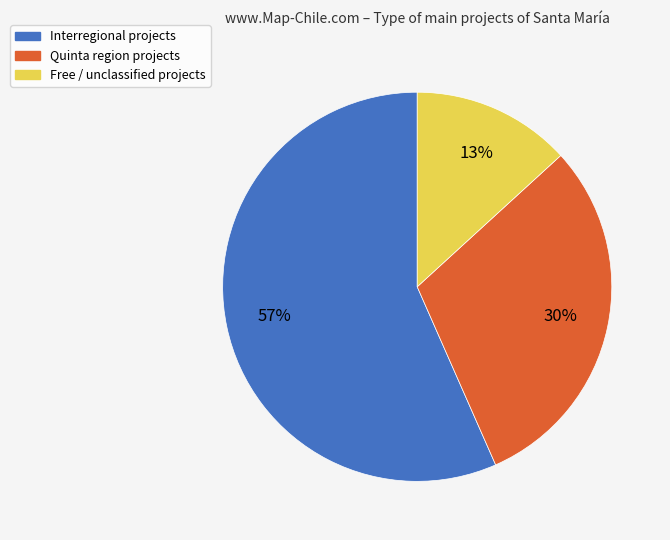

True or false: Free / unclassified projects accounts for 13% of the total.

True